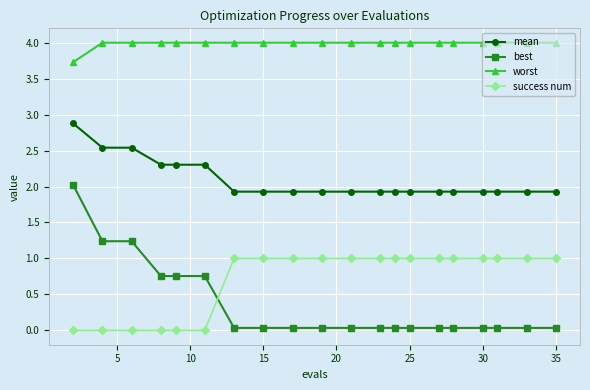

What are all the series names shown in the legend?

mean, best, worst, success num